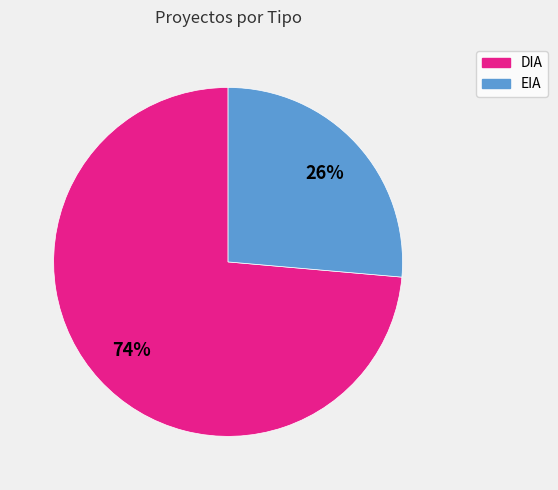

Which category has the smallest portion of the pie?

EIA